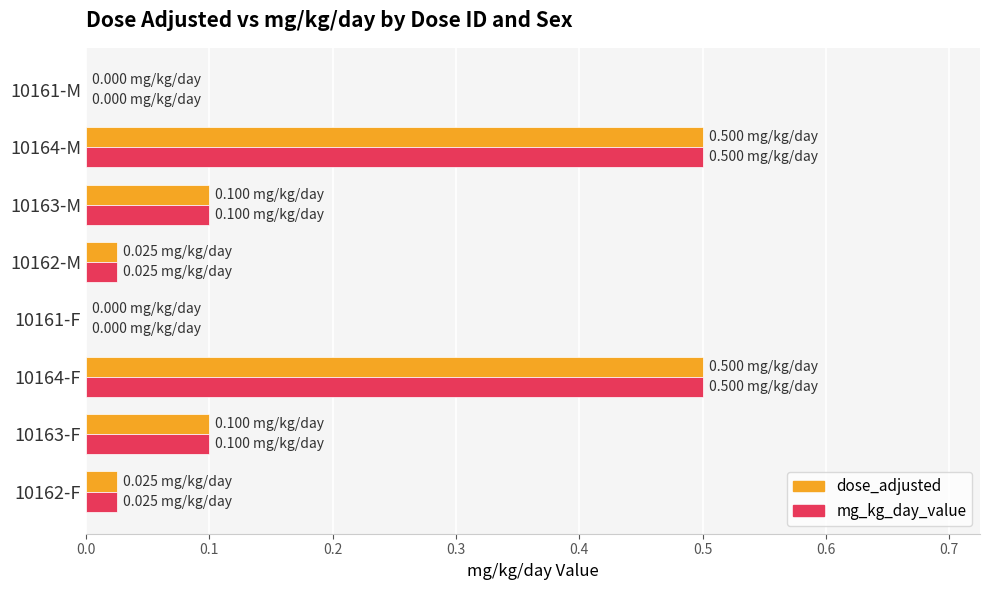

What is the total value across all series at 10164-M?

1.0